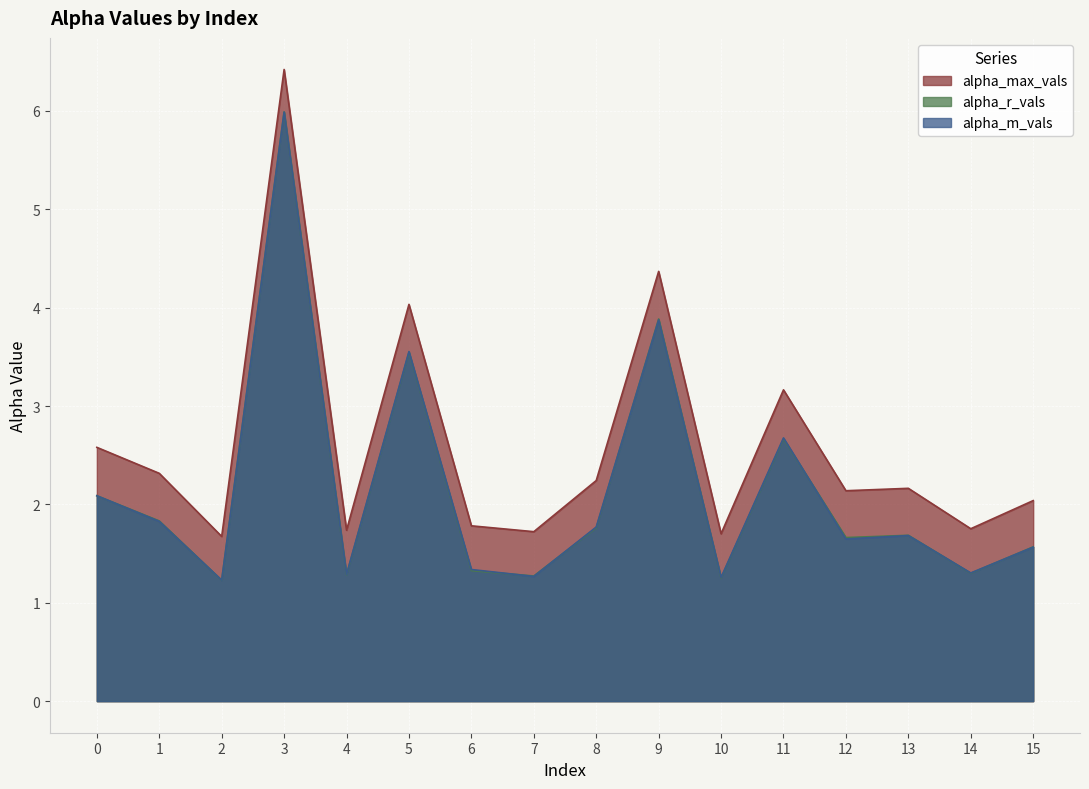

True or false: alpha_r_vals and alpha_max_vals intersect in this chart.

False